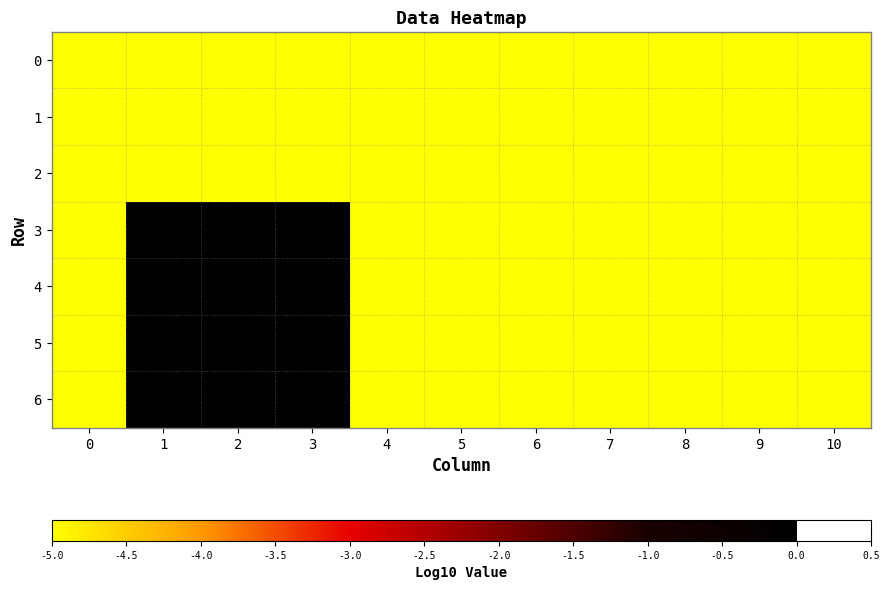

Count the number of categories in the chart.

11